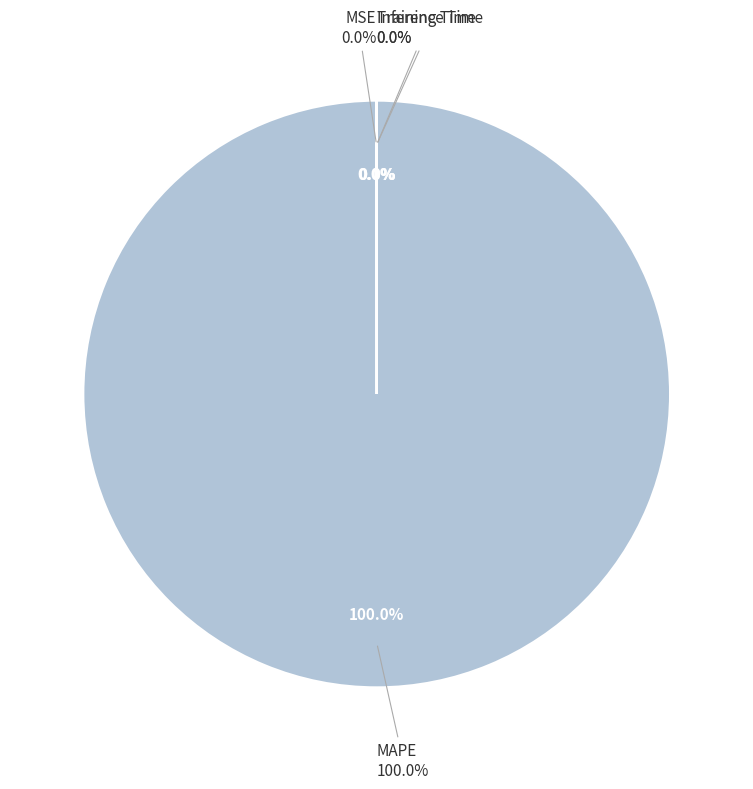

How many slices are in this pie chart?

4